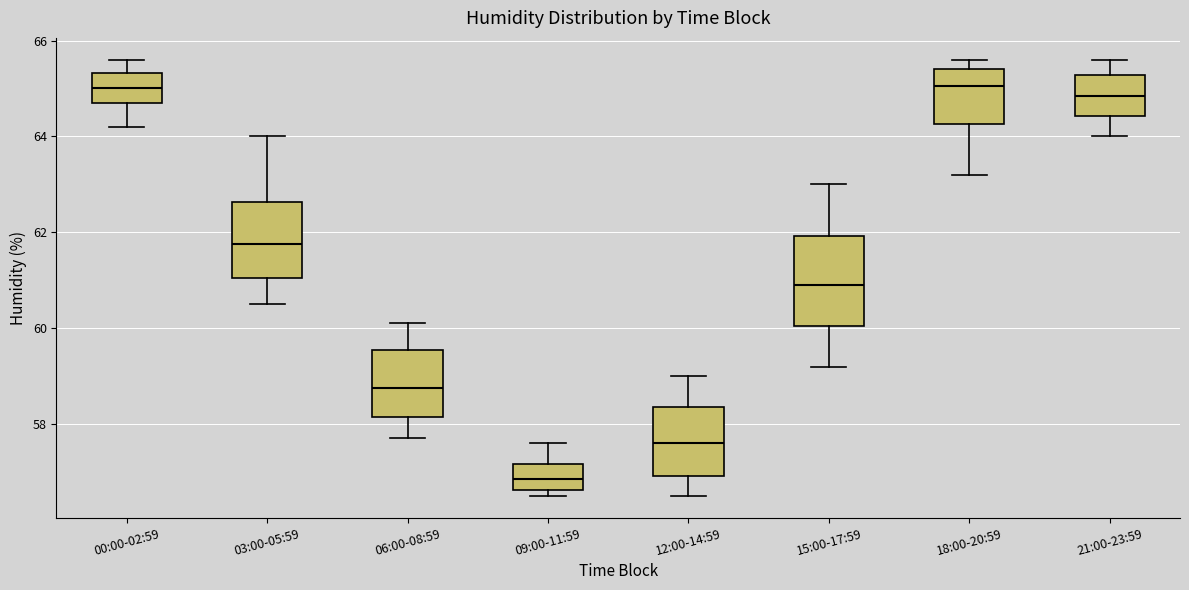

Reading left to right, transcribe this box plot: for each box, give where its median line is, the range the box spans, and where its two whiskers end, as read against the y-axis. The values are not printed on the chart, so give them approximately, as read against the axis.

00:00-02:59: median 65.0, box 64.8 to 65.4, whiskers 64.2 to 65.6
03:00-05:59: median 61.8, box 61.0 to 62.6, whiskers 60.6 to 64.0
06:00-08:59: median 58.8, box 58.2 to 59.6, whiskers 57.8 to 60.2
09:00-11:59: median 56.8, box 56.6 to 57.2, whiskers 56.6 (just below the box's lower edge) to 57.6
12:00-14:59: median 57.6, box 57.0 to 58.4, whiskers 56.6 to 59.0
15:00-17:59: median 61.0, box 60.0 to 62.0, whiskers 59.2 to 63.0
18:00-20:59: median 65.0, box 64.2 to 65.4, whiskers 63.2 to 65.6
21:00-23:59: median 64.8, box 64.4 to 65.2, whiskers 64.0 to 65.6